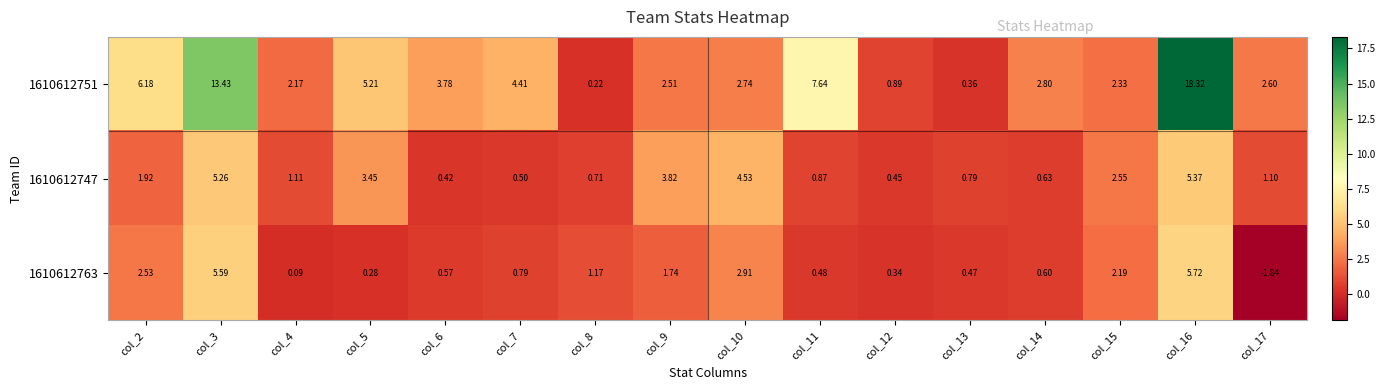

Rank the series by their average value, from highest to lowest.

1610612751, 1610612747, 1610612763